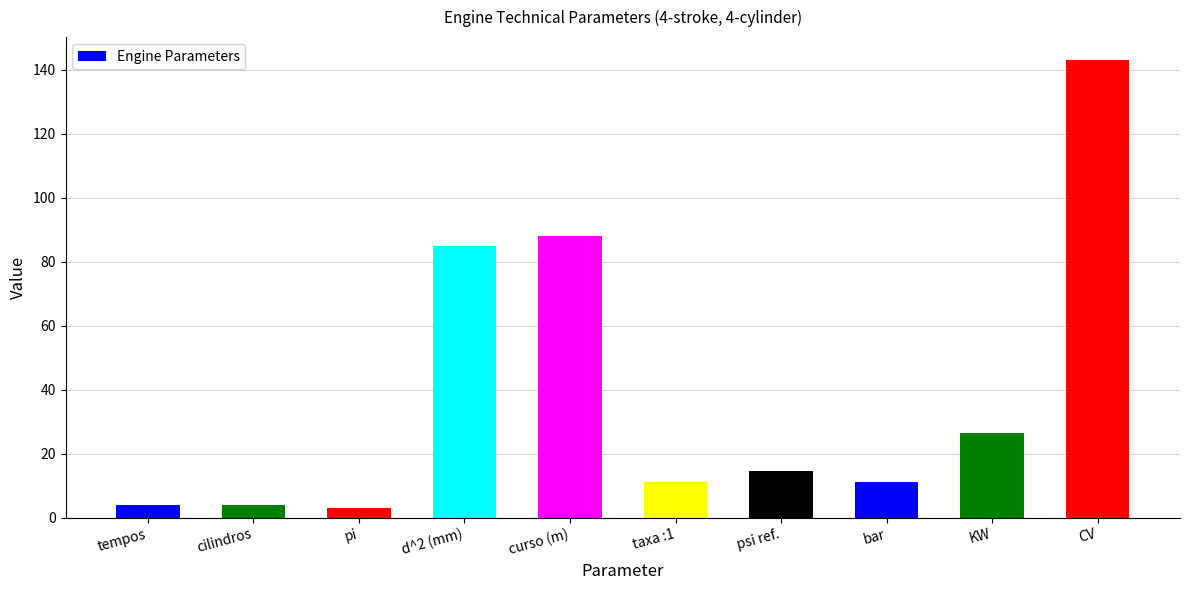

What is the difference between the values at psi ref. and tempos?

10.7